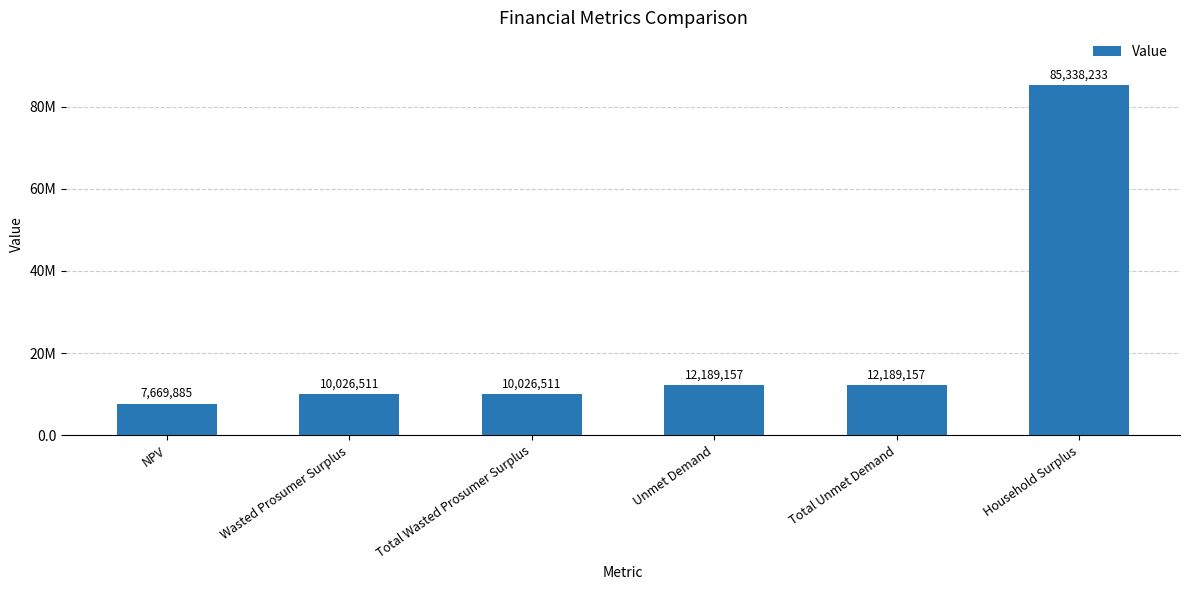

What is the change in value from NPV to Unmet Demand?

+4519271.8